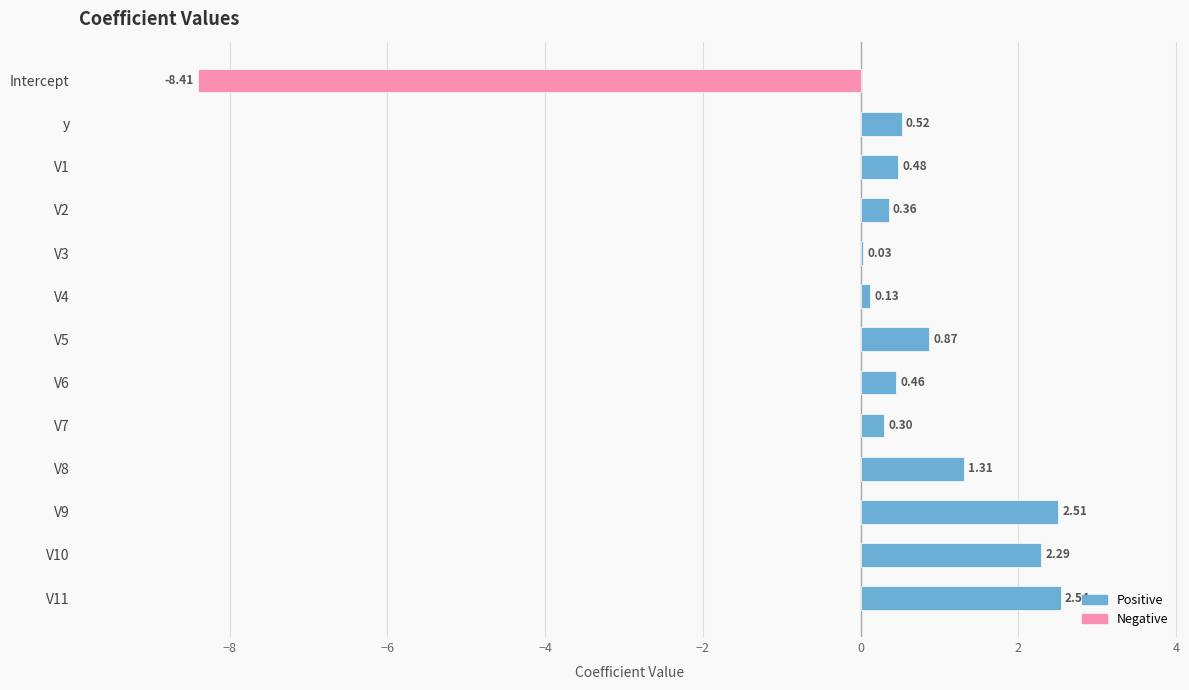

What is the sum of the values at V4 and V1?

0.6